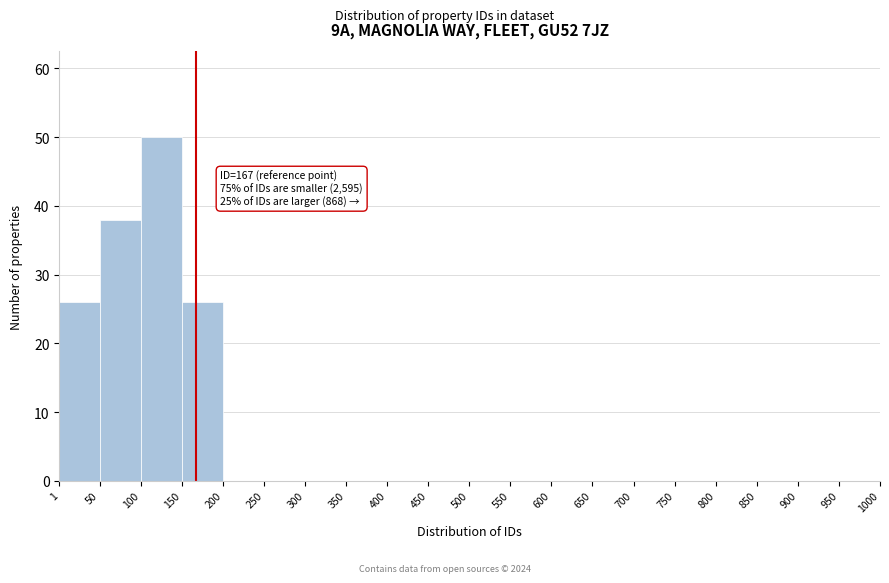

Which range on the x-axis has the tallest bar?

100 to 150